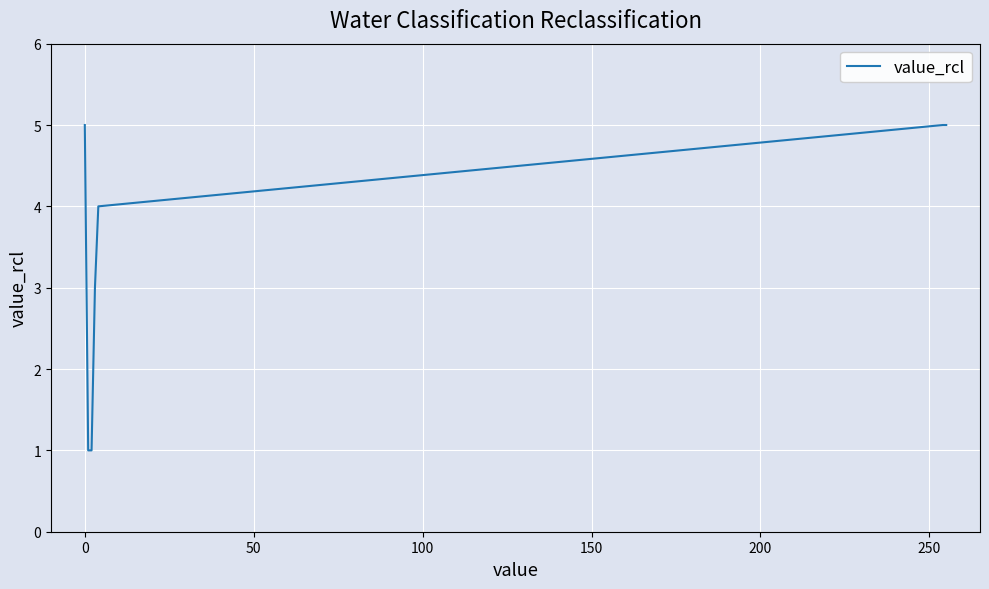

True or false: the data has more than 2 interior local peaks.

False